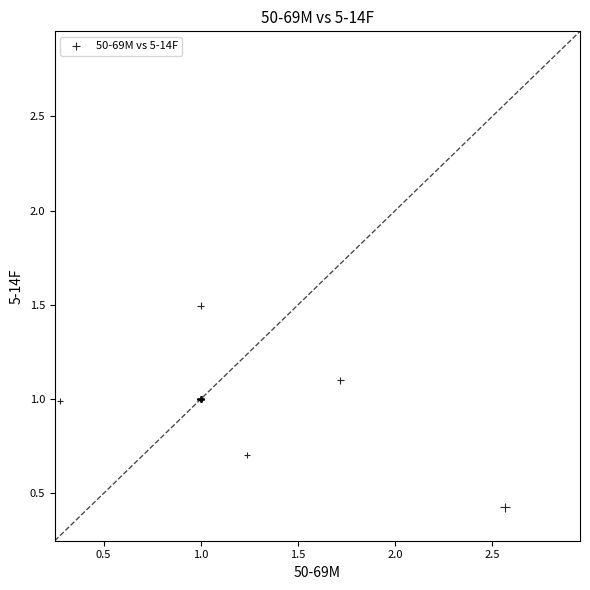

What Y value in the scatter plot is closest to 0?

0.4